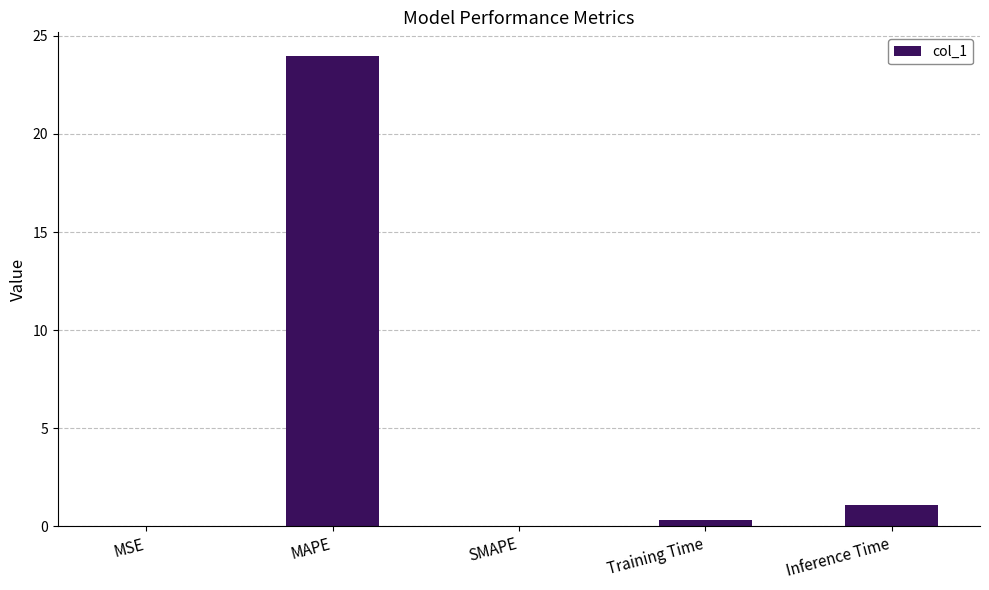

What is the sum of all values?

25.4